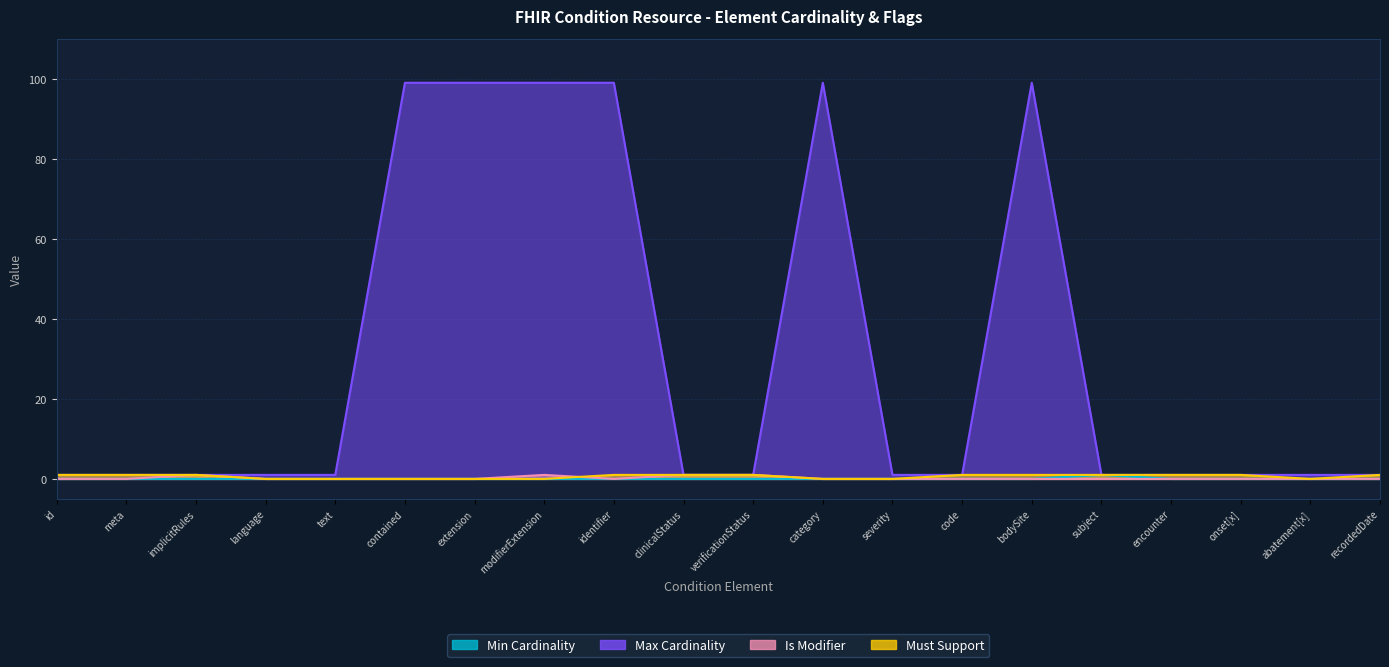

Is the value of Max Cardinality at text greater than the value of Must Support at encounter?

No